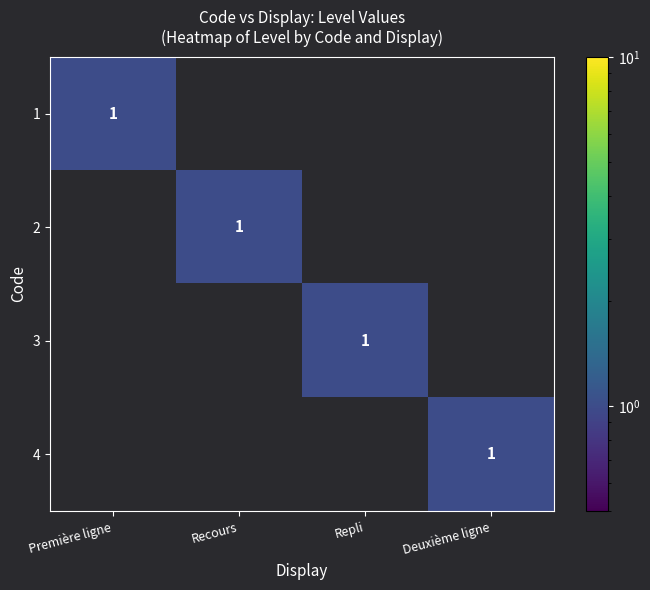

What is the highest value of the 1 series?

1